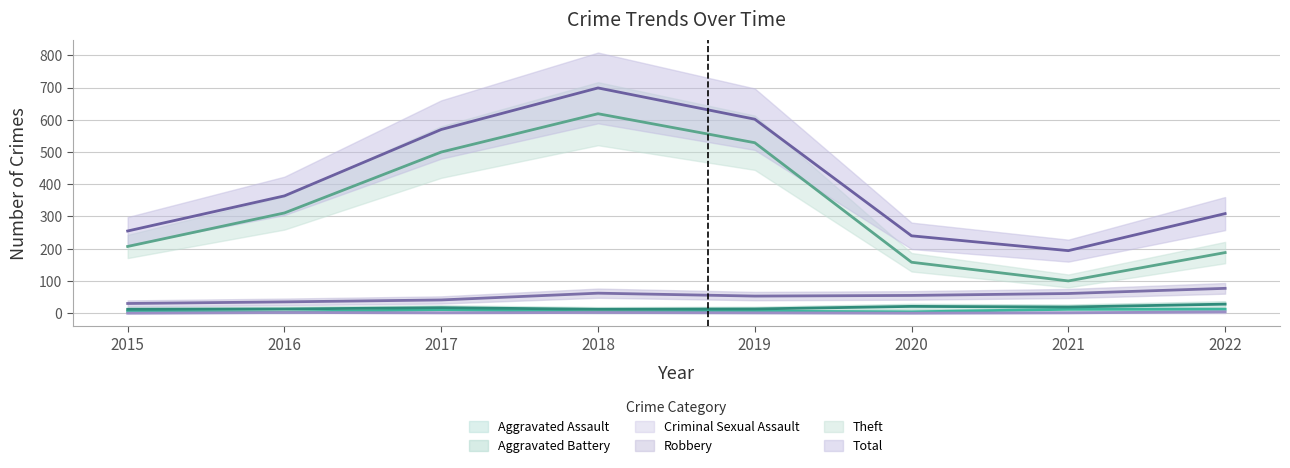

What is the spread (max minus min) of values at 2015?

255